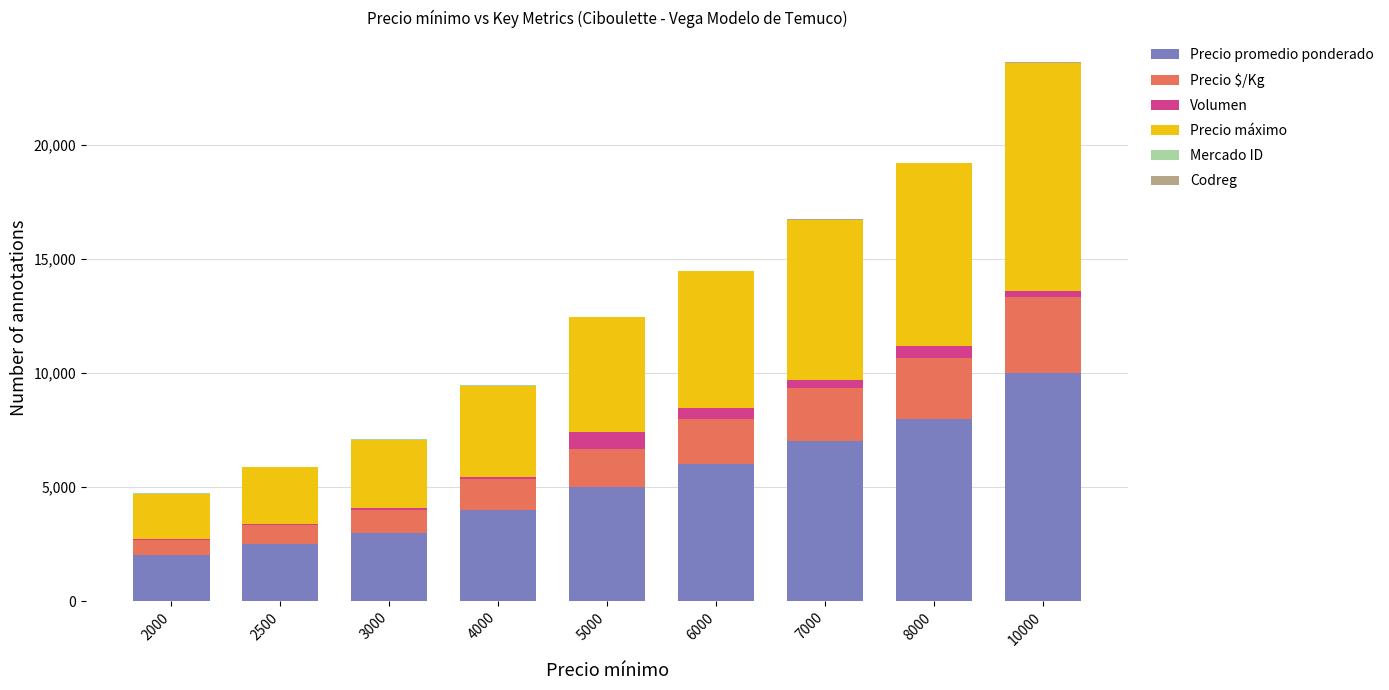

True or false: Precio promedio ponderado has a value of 7000 at 7000.

True